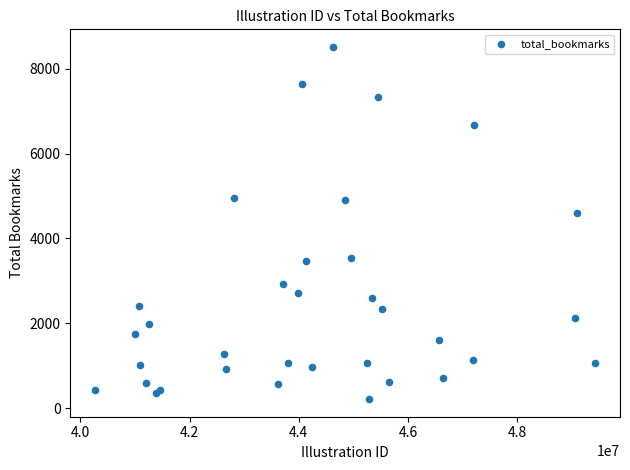

What Y value in the scatter plot is closest to 4364?

4594